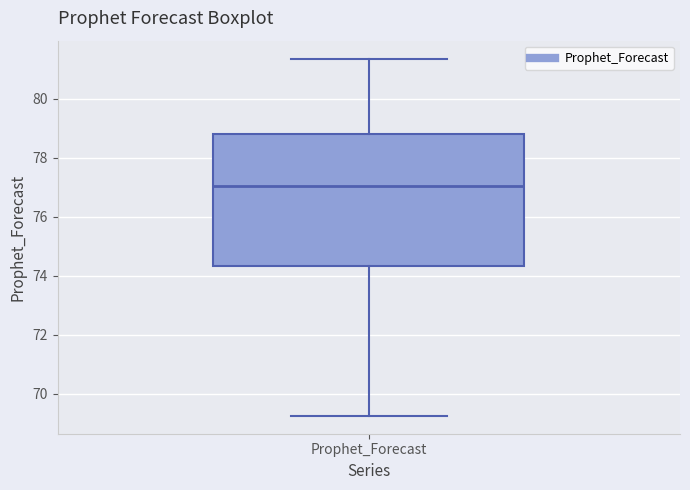

Transcribe this box plot: give where the median line is, the range the box spans, and where the two whiskers end, as read against the y-axis. The values are not printed on the chart, so give them approximately, as read against the axis.

median 77.0, box 74.4 to 78.8, whiskers 69.2 to 81.4